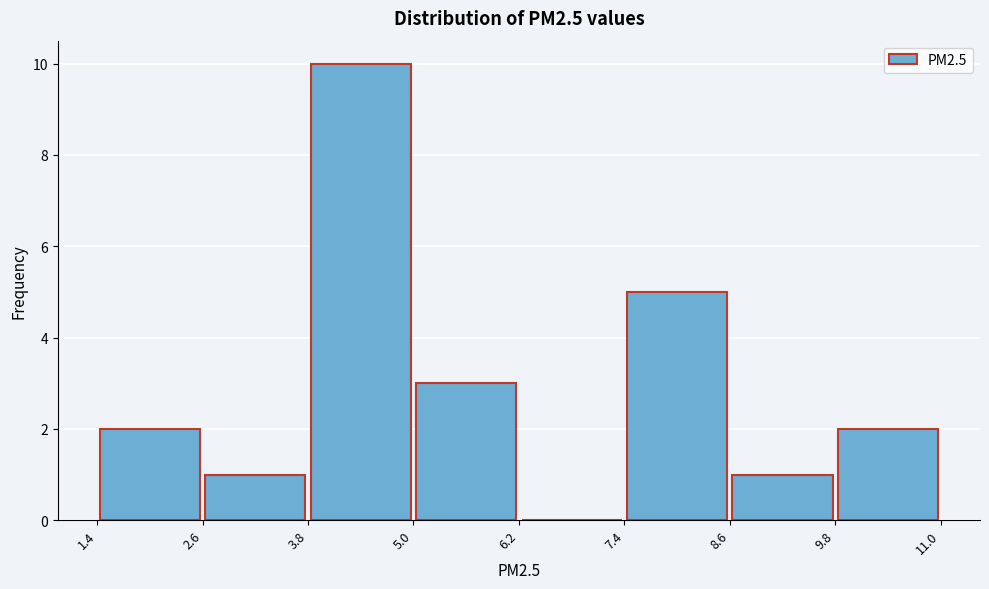

What is the height of the bar covering 1.4 to 2.6 on the x-axis? The values are not printed on the chart, so give them approximately, as read against the axis.

2